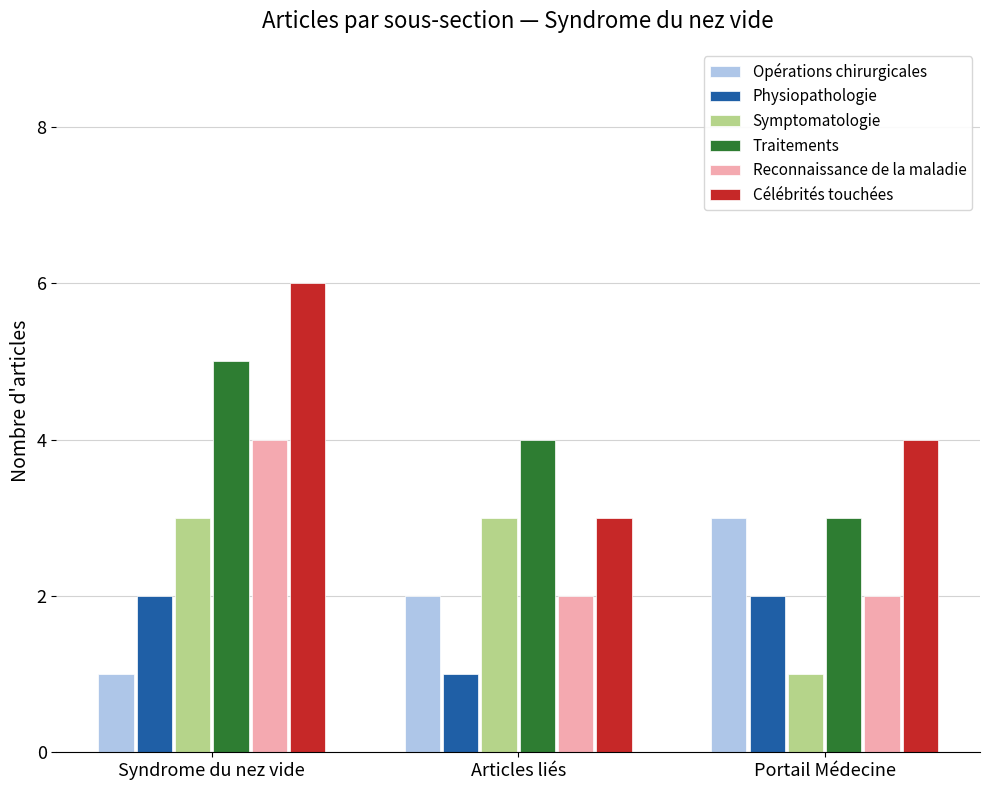

Reading right to left, what are all the values shown in this chart?

Opérations chirurgicales: 3	2	1
Physiopathologie: 2	1	2
Symptomatologie: 1	3	3
Traitements: 3	4	5
Reconnaissance de la maladie: 2	2	4
Célébrités touchées: 4	3	6